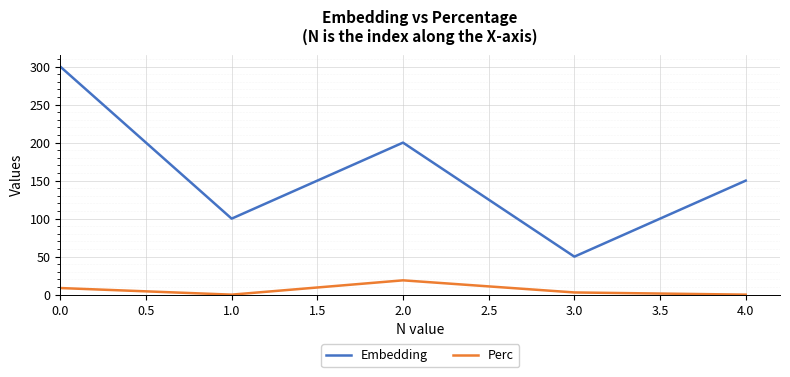

Is this an area chart (filled region under the line)?

No